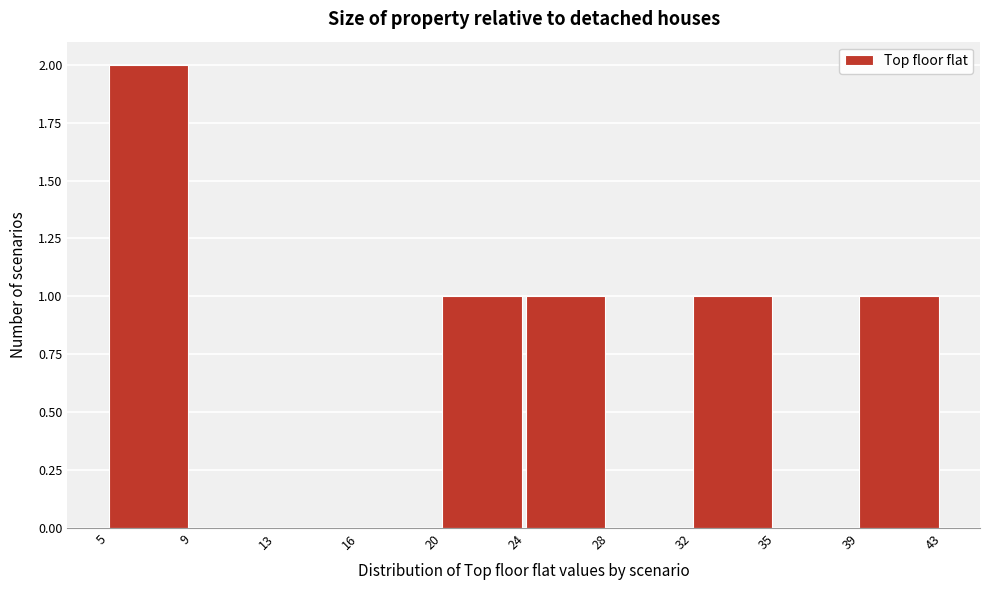

Reading left to right, list every bar in this chart as the range it spans on the x-axis followed by its height. The values are not printed on the chart, so give them approximately, as read against the axis.

5 to 9: 2
9 to 13: 0
13 to 16: 0
16 to 20: 0
20 to 24: 1
24 to 28: 1
28 to 32: 0
32 to 35: 1
35 to 39: 0
39 to 43: 1